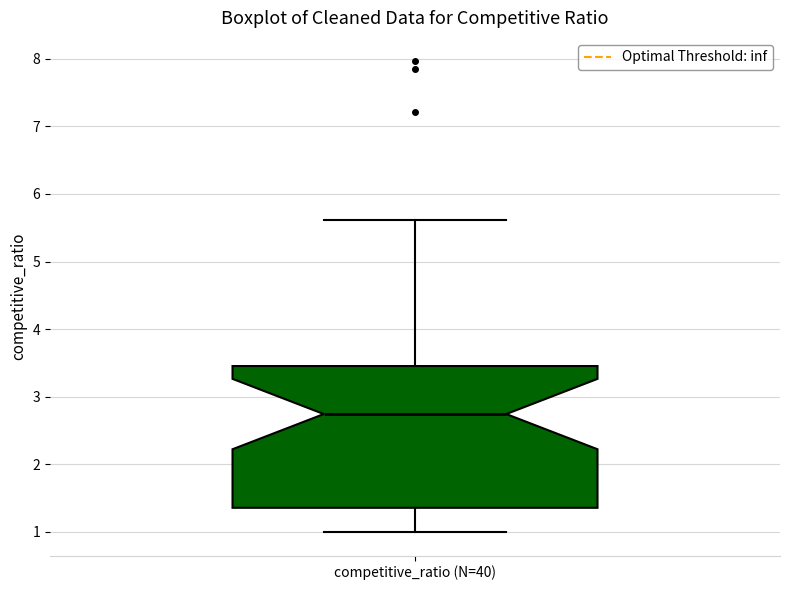

Transcribe this box plot: give where the median line is, the range the box spans, and where the two whiskers end, as read against the y-axis. The values are not printed on the chart, so give them approximately, as read against the axis.

median 2.7, box 1.4 to 3.5, whiskers 1.0 to 5.6